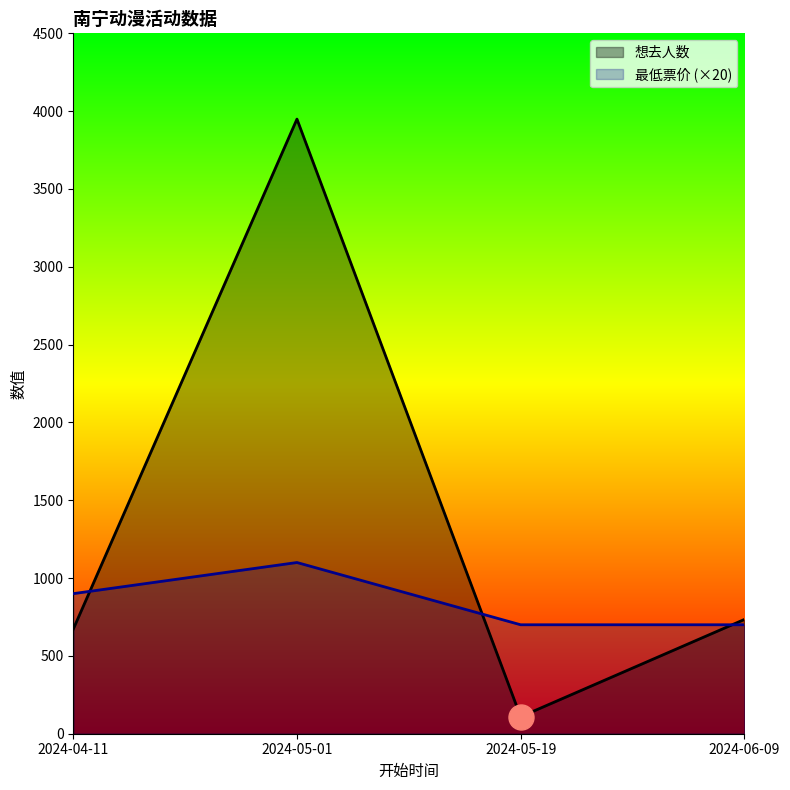

How many interior local peaks does the 最低票价 series have?

1